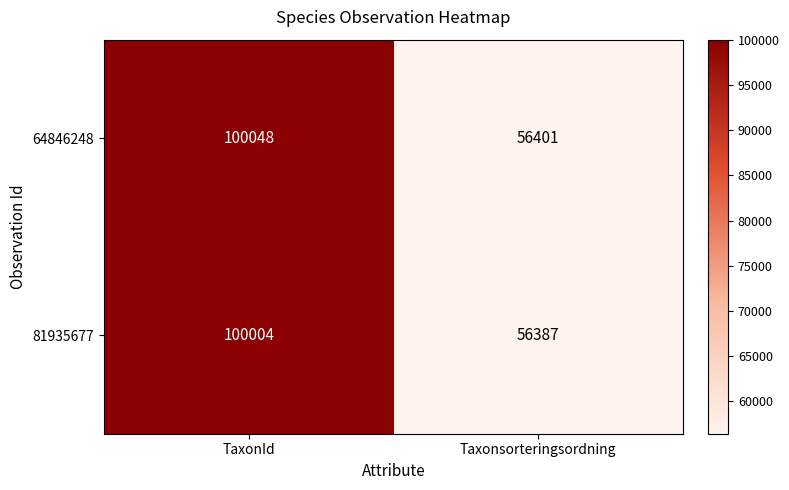

Between TaxonId and Taxonsorteringsordning, which series saw the biggest shift?

64846248